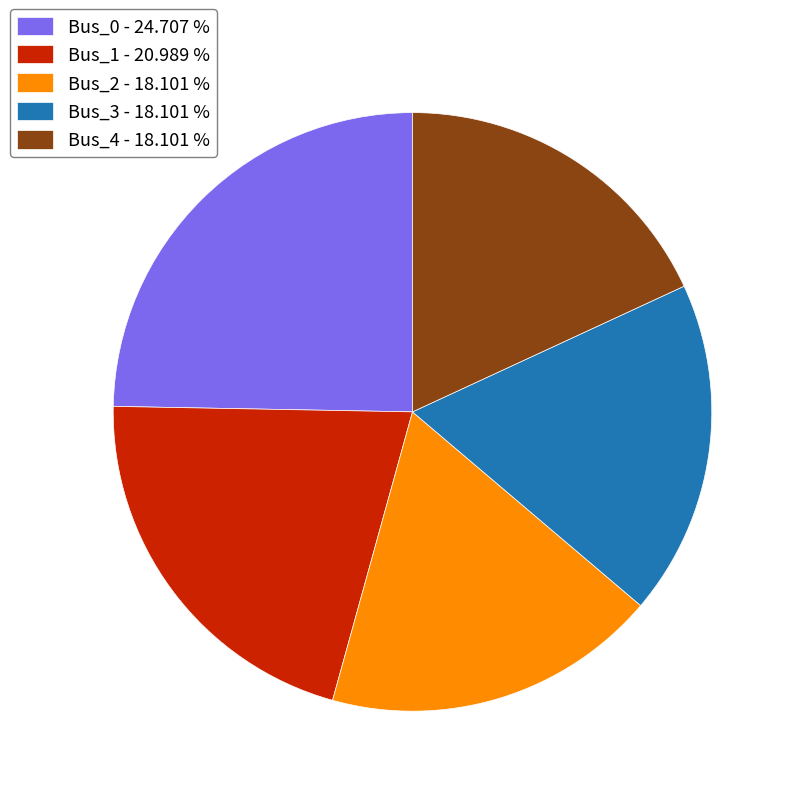

How many slices are in this pie chart?

5